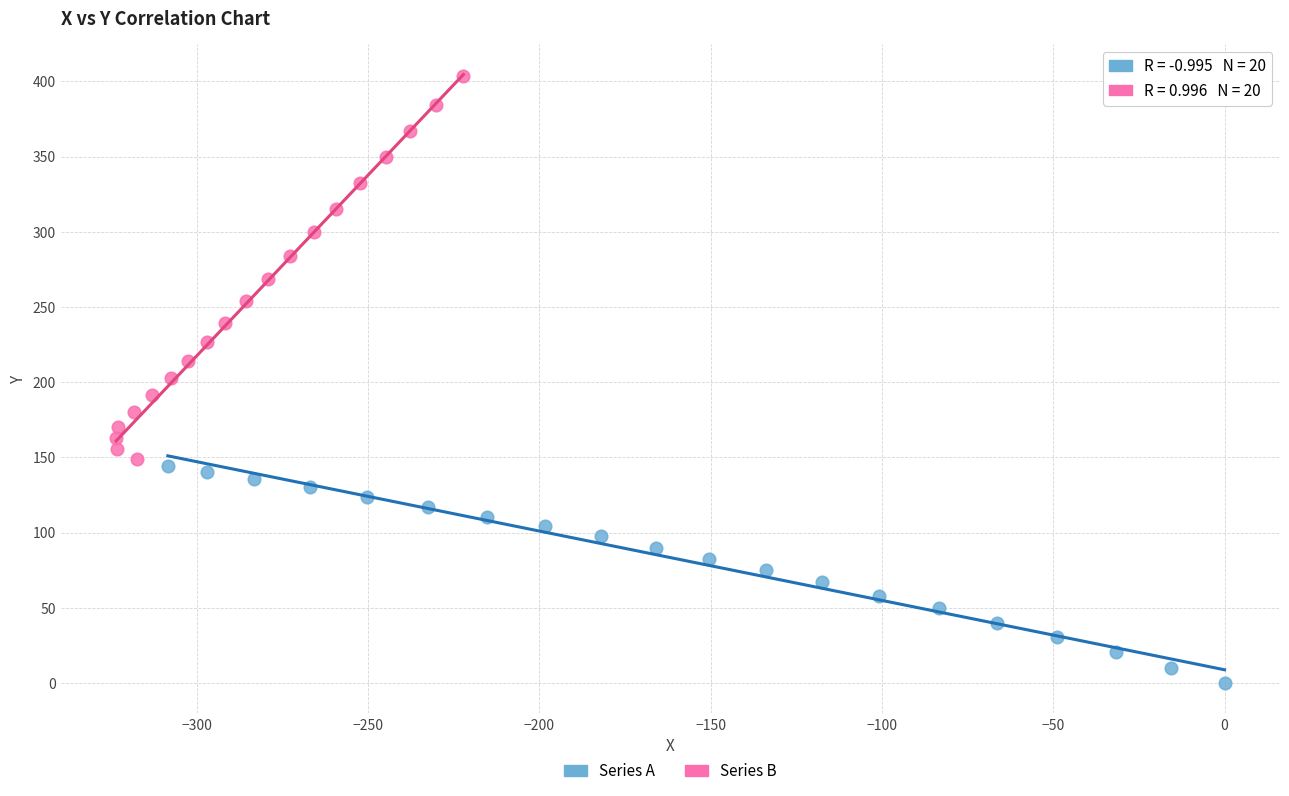

What are all the series names shown in the legend?

Series A, Series B